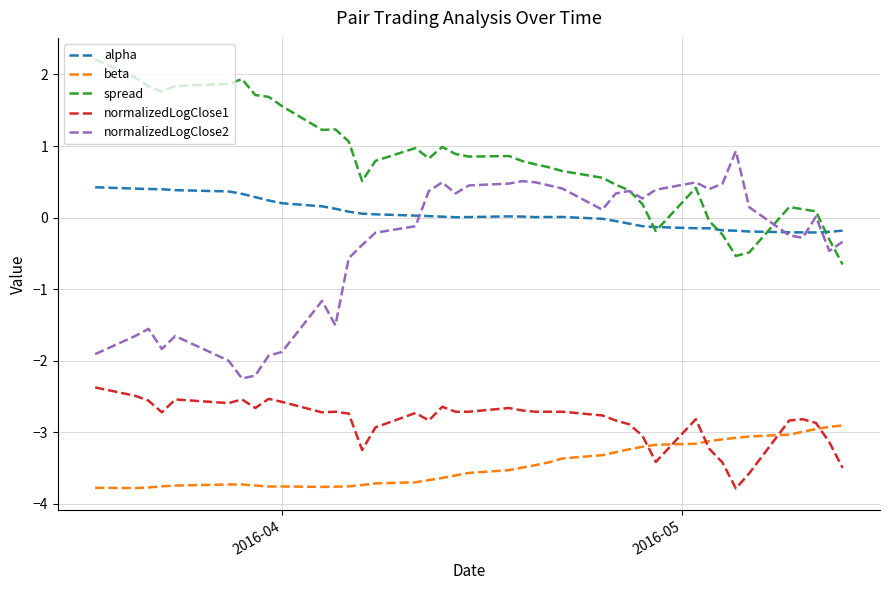

True or false: alpha and spread cross at least once.

True